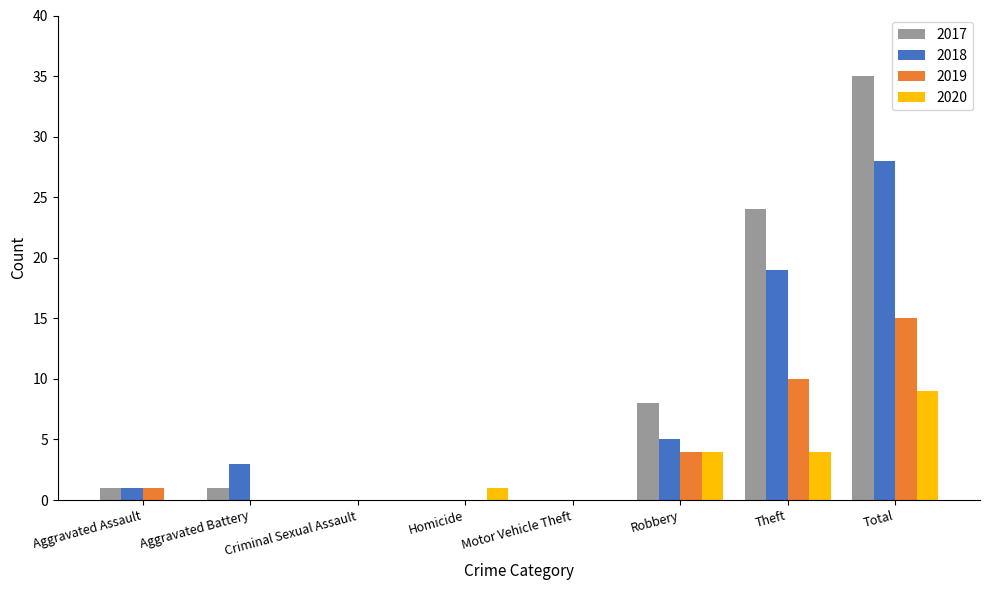

Which series changed the most between Homicide and Theft?

2017